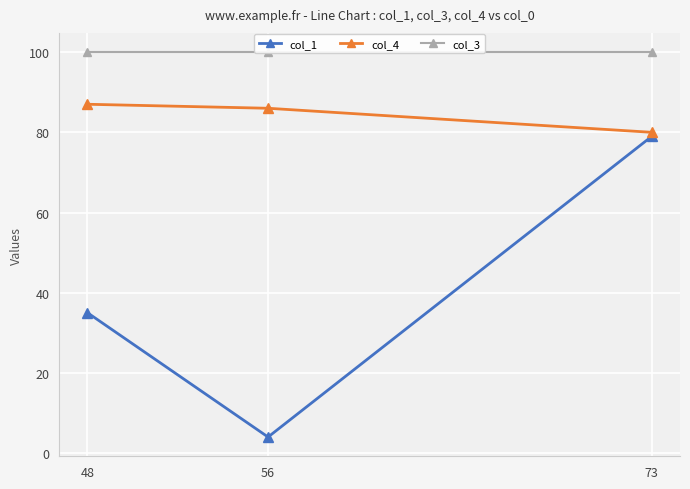

What is the smallest value displayed?

4